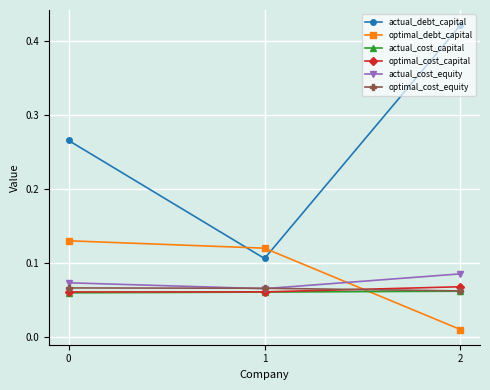

Does the chart display data point markers on the line(s)?

Yes